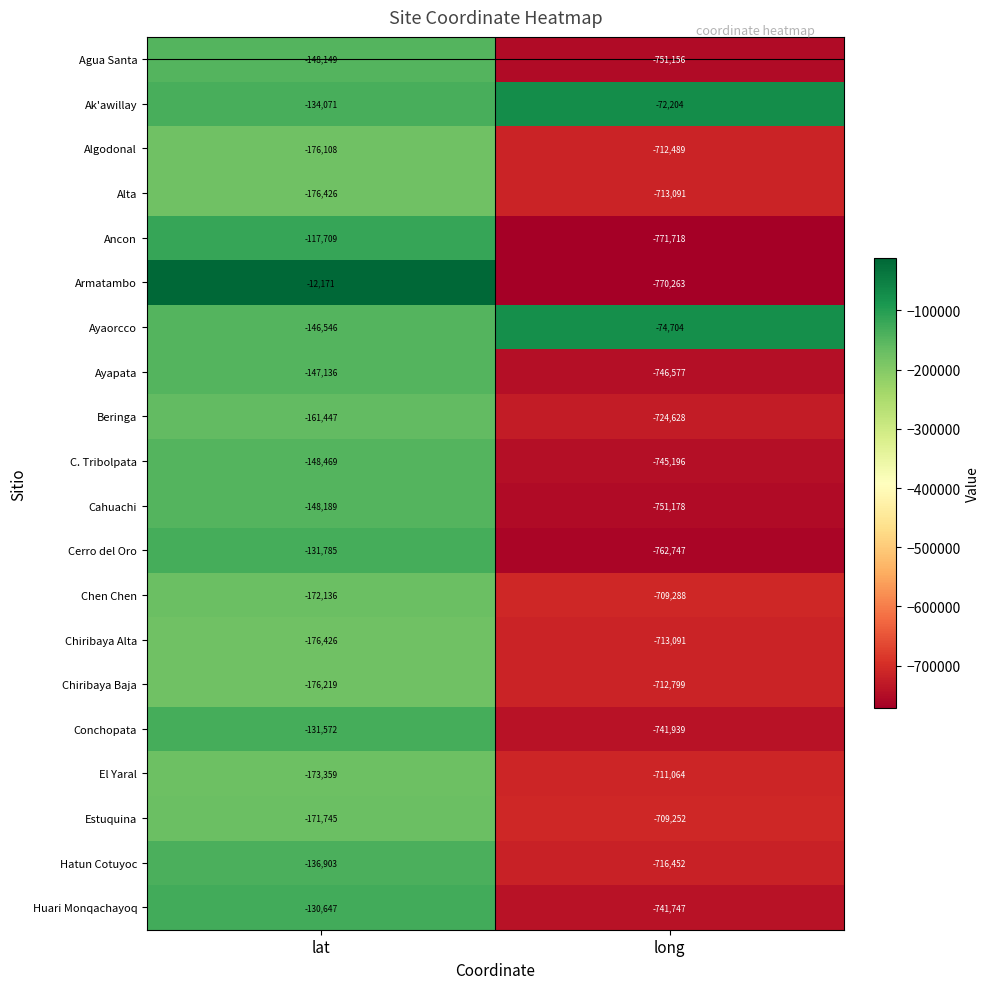

The value of Ancon at lat is -117709. True or false?

True